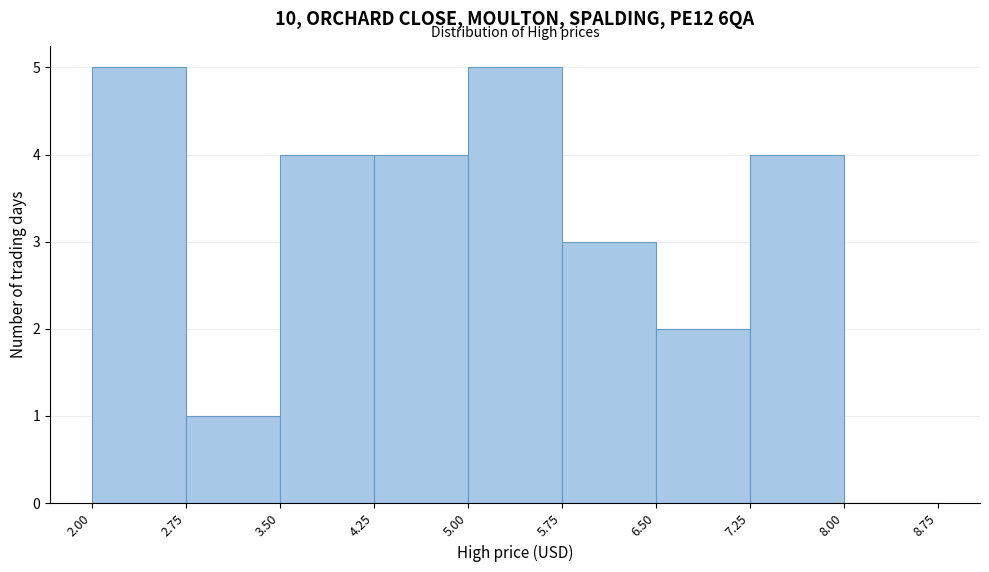

Reading left to right, list every bar in this chart as the range it spans on the x-axis followed by its height. The values are not printed on the chart, so give them approximately, as read against the axis.

2.00 to 2.75: 5
2.75 to 3.50: 1
3.50 to 4.25: 4
4.25 to 5.00: 4
5.00 to 5.75: 5
5.75 to 6.50: 3
6.50 to 7.25: 2
7.25 to 8.00: 4
8.00 to 8.75: 0